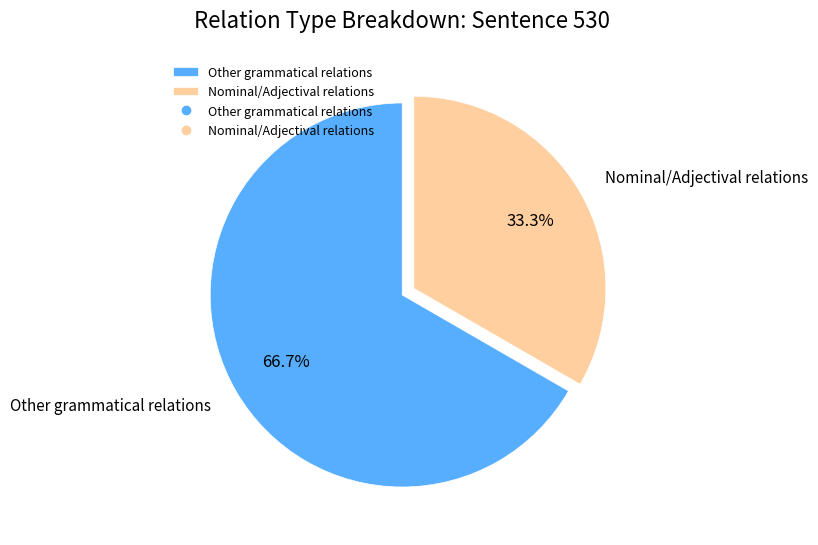

What is the largest slice in the pie chart?

Other grammatical relations